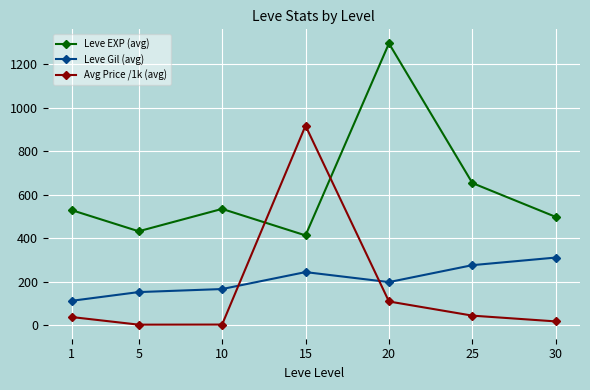

What is the spread (max minus min) of values at 15?

674.1